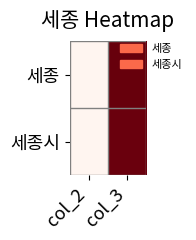

Rank the series at col_2 from highest to lowest value.

세종, 세종시